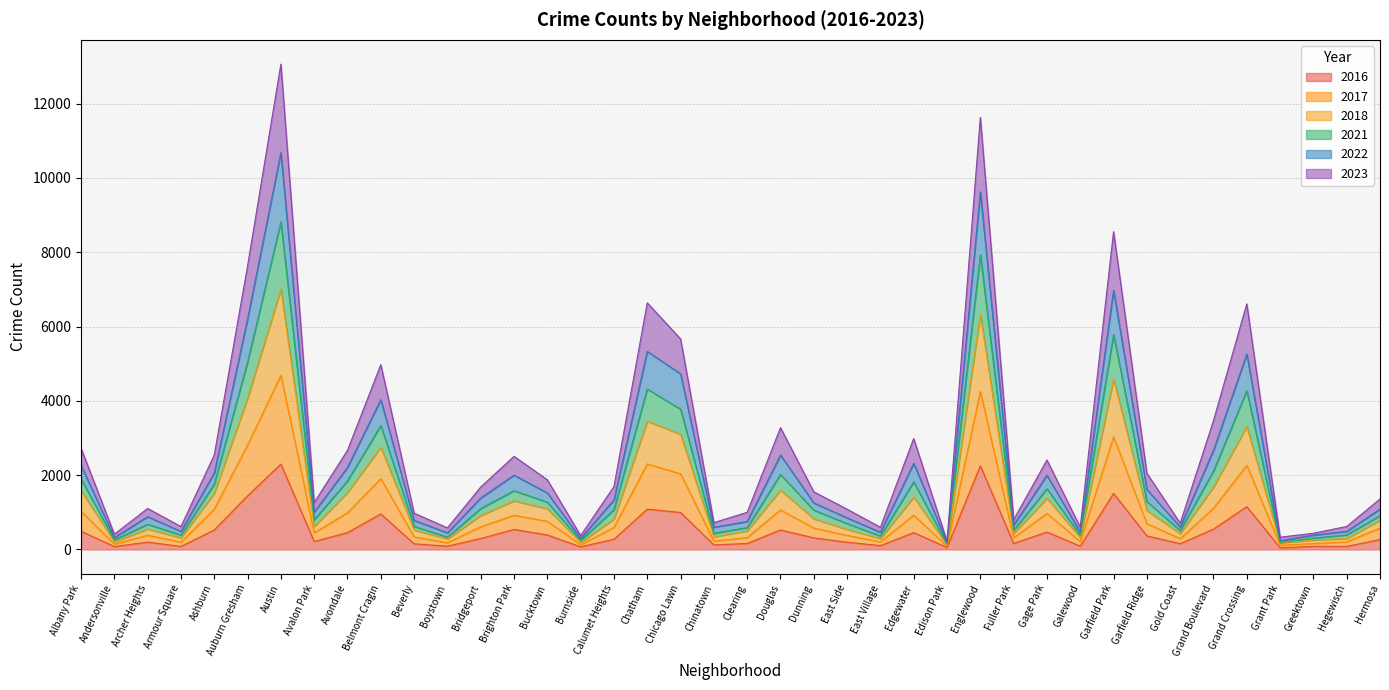

Reading left to right, transcribe all the data shown in this chart.

2017: Albany Park=1584	Andersonville=204	Archer Heights=551	Armour Square=314	Ashburn=1513	Auburn Gresham=4068	Austin=7006	Avalon Park=619	Avondale=1534	Belmont Cragin=2752	Beverly=523	Boystown=285	Bridgeport=915	Brighton Park=1310	Bucktown=1095	Burnside=192	Calumet Heights=817	Chatham=3453	Chicago Lawn=3100	Chinatown=341	Clearing=500	Douglas=1598	Dunning=825	East Side=541	East Village=293	Edgewater=1411	Edison Park=121	Englewood=6323	Fuller Park=432	Gage Park=1378	Galewood=318	Garfield Park=4586	Garfield Ridge=1046	Gold Coast=425	Grand Boulevard=1681	Grand Crossing=3311	Grant Park=178	Greektown=254	Hegewisch=295	Hermosa=784
2023: Albany Park=2724	Andersonville=409	Archer Heights=1104	Armour Square=615	Ashburn=2545	Auburn Gresham=7634	Austin=13065	Avalon Park=1262	Avondale=2669	Belmont Cragin=4974	Beverly=977	Boystown=581	Bridgeport=1681	Brighton Park=2506	Bucktown=1875	Burnside=374	Calumet Heights=1692	Chatham=6640	Chicago Lawn=5666	Chinatown=722	Clearing=1000	Douglas=3279	Dunning=1552	East Side=1083	East Village=597	Edgewater=2986	Edison Park=221	Englewood=11631	Fuller Park=800	Gage Park=2409	Galewood=598	Garfield Park=8554	Garfield Ridge=2051	Gold Coast=707	Grand Boulevard=3469	Grand Crossing=6611	Grant Park=330	Greektown=436	Hegewisch=619	Hermosa=1359
2018: Albany Park=1897	Andersonville=258	Archer Heights=677	Armour Square=386	Ashburn=1760	Auburn Gresham=5046	Austin=8816	Avalon Park=799	Avondale=1844	Belmont Cragin=3334	Beverly=620	Boystown=332	Bridgeport=1101	Brighton Park=1582	Bucktown=1272	Burnside=242	Calumet Heights=1072	Chatham=4319	Chicago Lawn=3774	Chinatown=436	Clearing=588	Douglas=2018	Dunning=1058	East Side=696	East Village=361	Edgewater=1819	Edison Park=140	Englewood=7934	Fuller Park=518	Gage Park=1634	Galewood=380	Garfield Park=5779	Garfield Ridge=1288	Gold Coast=509	Grand Boulevard=2109	Grand Crossing=4270	Grant Park=189	Greektown=305	Hegewisch=392	Hermosa=907
2022: Albany Park=2258	Andersonville=320	Archer Heights=881	Armour Square=487	Ashburn=2057	Auburn Gresham=6205	Austin=10682	Avalon Park=1003	Avondale=2210	Belmont Cragin=4030	Beverly=783	Boystown=447	Bridgeport=1385	Brighton Park=2000	Bucktown=1521	Burnside=297	Calumet Heights=1333	Chatham=5331	Chicago Lawn=4728	Chinatown=597	Clearing=753	Douglas=2541	Dunning=1252	East Side=850	East Village=463	Edgewater=2317	Edison Park=188	Englewood=9625	Fuller Park=655	Gage Park=1997	Galewood=463	Garfield Park=6974	Garfield Ridge=1616	Gold Coast=602	Grand Boulevard=2668	Grand Crossing=5261	Grant Park=236	Greektown=386	Hegewisch=487	Hermosa=1087
2021: Albany Park=1027	Andersonville=143	Archer Heights=385	Armour Square=198	Ashburn=1088	Auburn Gresham=2812	Austin=4690	Avalon Park=446	Avondale=990	Belmont Cragin=1907	Beverly=338	Boystown=181	Bridgeport=612	Brighton Park=919	Bucktown=759	Burnside=128	Calumet Heights=596	Chatham=2304	Chicago Lawn=2036	Chinatown=225	Clearing=320	Douglas=1065	Dunning=576	East Side=378	East Village=206	Edgewater=923	Edison Park=86	Englewood=4258	Fuller Park=314	Gage Park=972	Galewood=215	Garfield Park=3033	Garfield Ridge=694	Gold Coast=291	Grand Boulevard=1112	Grand Crossing=2266	Grant Park=115	Greektown=159	Hegewisch=205	Hermosa=576
2016: Albany Park=489	Andersonville=78	Archer Heights=197	Armour Square=81	Ashburn=525	Auburn Gresham=1445	Austin=2298	Avalon Park=214	Avondale=454	Belmont Cragin=957	Beverly=151	Boystown=89	Bridgeport=295	Brighton Park=539	Bucktown=389	Burnside=71	Calumet Heights=276	Chatham=1086	Chicago Lawn=995	Chinatown=122	Clearing=161	Douglas=525	Dunning=311	East Side=194	East Village=103	Edgewater=453	Edison Park=54	Englewood=2254	Fuller Park=161	Gage Park=469	Galewood=88	Garfield Park=1508	Garfield Ridge=365	Gold Coast=156	Grand Boulevard=548	Grand Crossing=1151	Grant Park=45	Greektown=83	Hegewisch=83	Hermosa=264